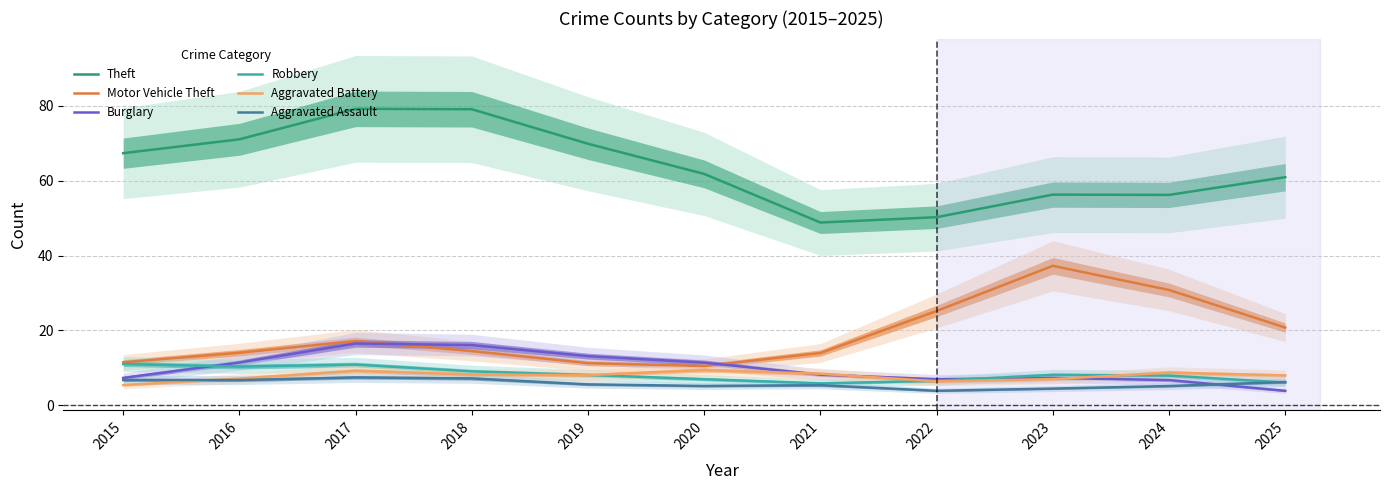

True or false: Motor Vehicle Theft and Aggravated Battery intersect in this chart.

False